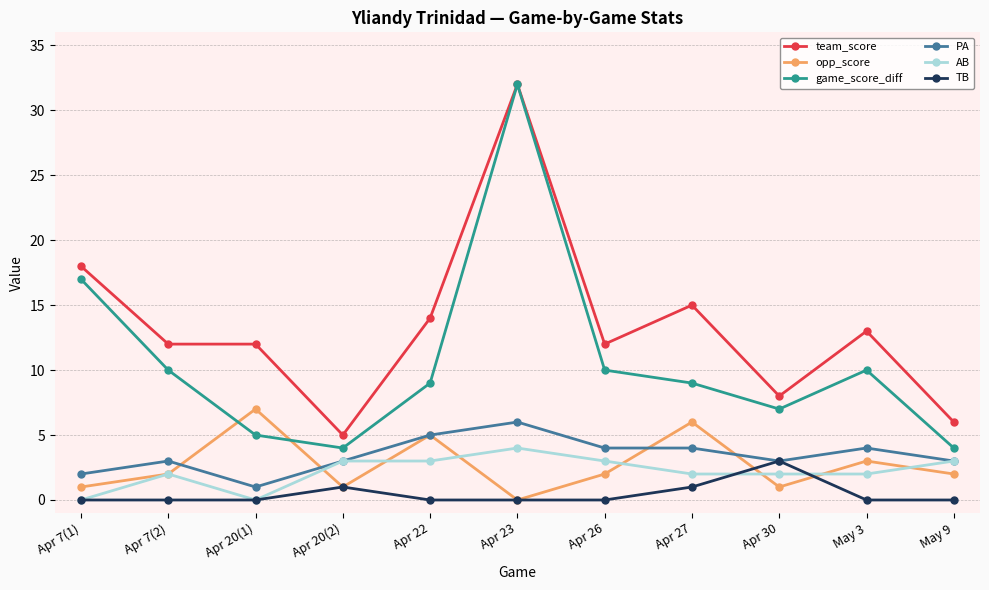

What is the label of the 9th point from the right?

Apr 20(1)